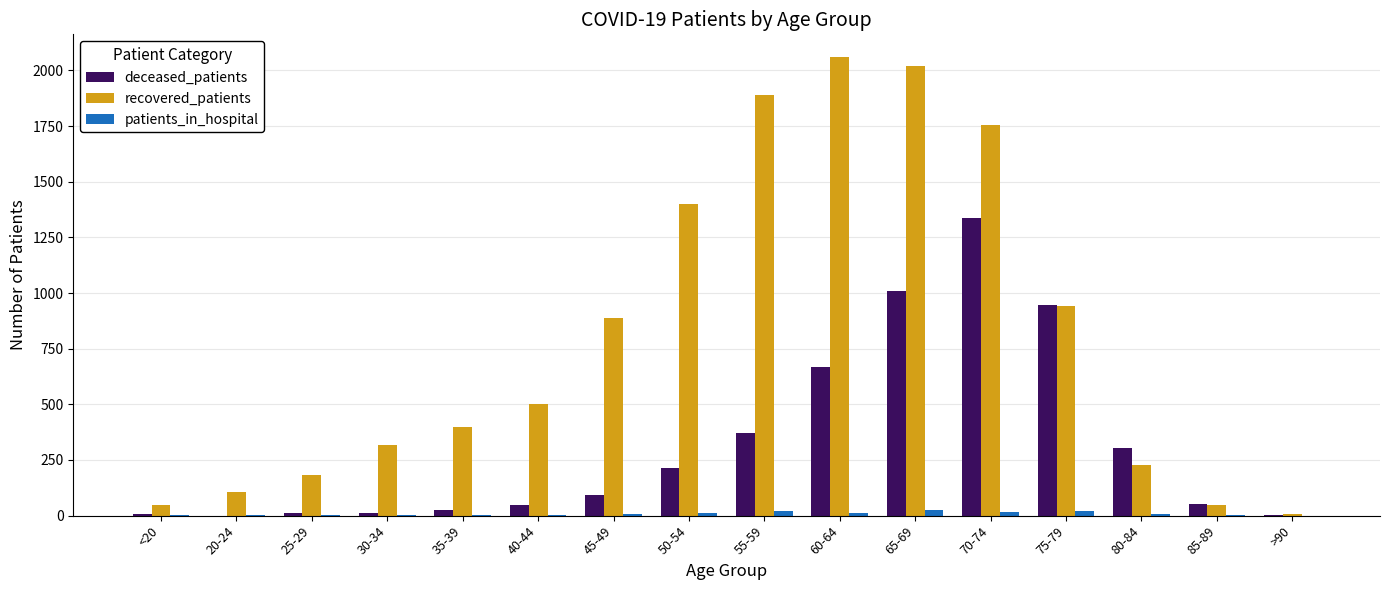

At which category is the sum across all series the highest?

70-74